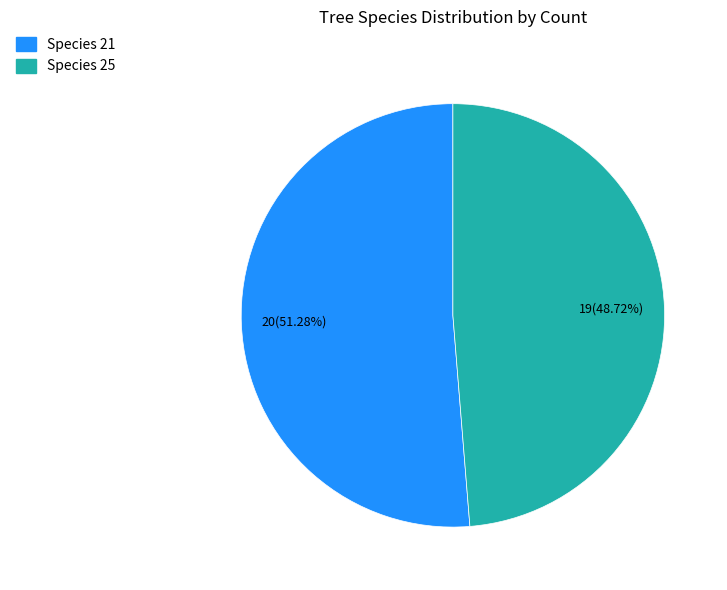

Count the number of slices in the pie.

2